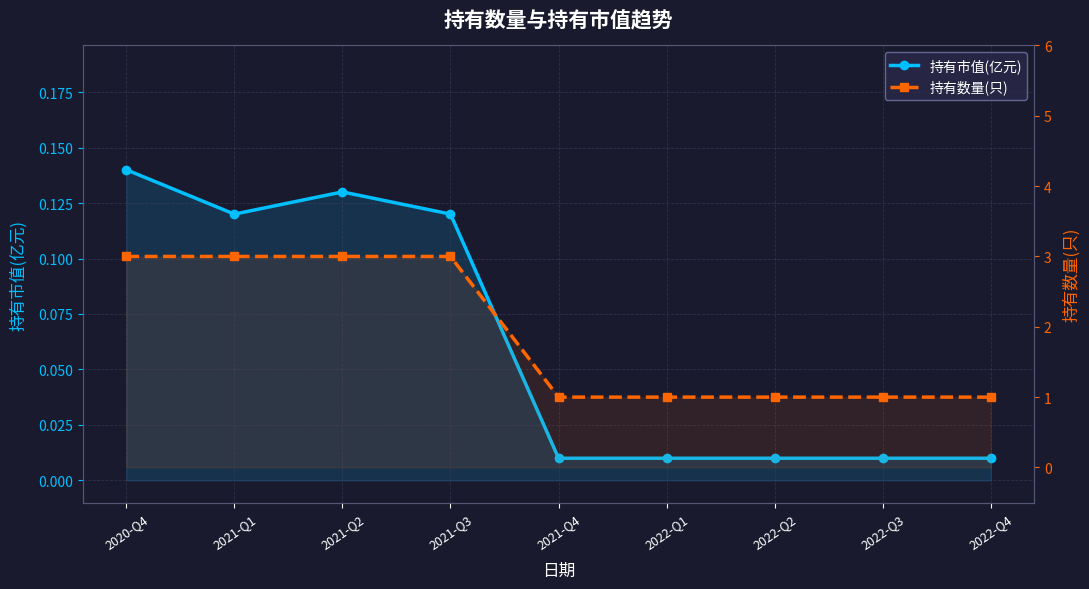

How many 持有数量(只) values are between 1 and 3?

9